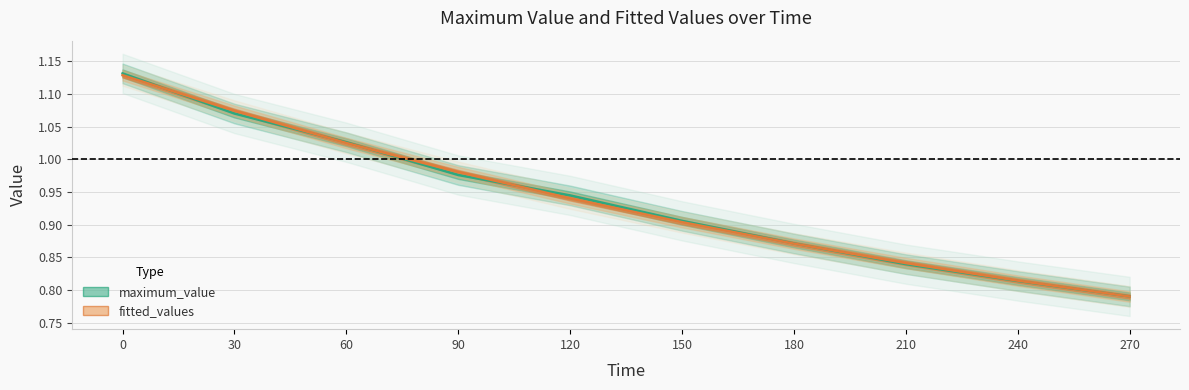

List the series in order of their peak value, lowest first.

fitted_values, maximum_value